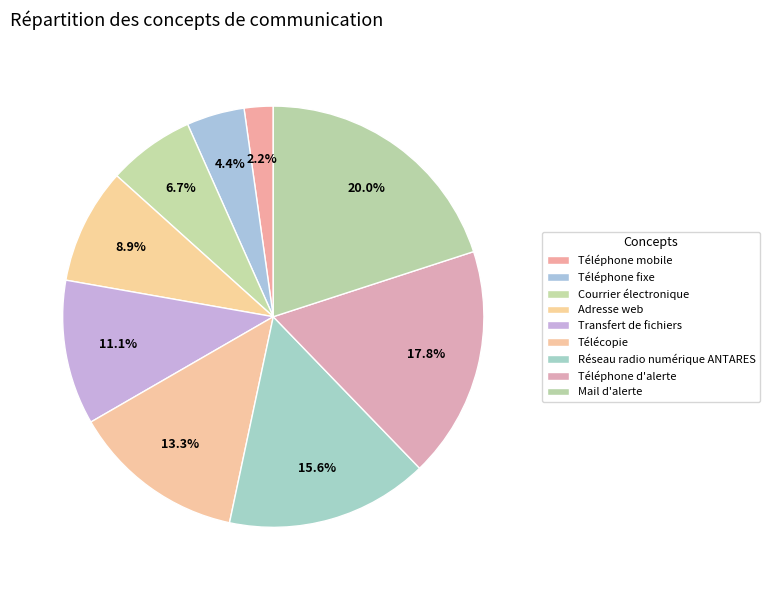

How many segments does this pie chart have?

9